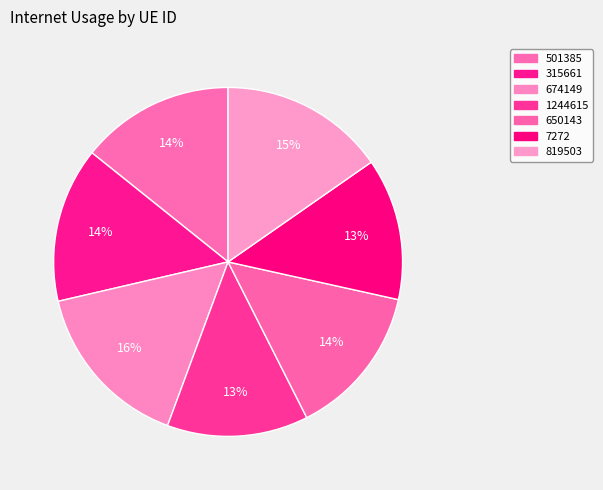

Count the number of slices in the pie.

7